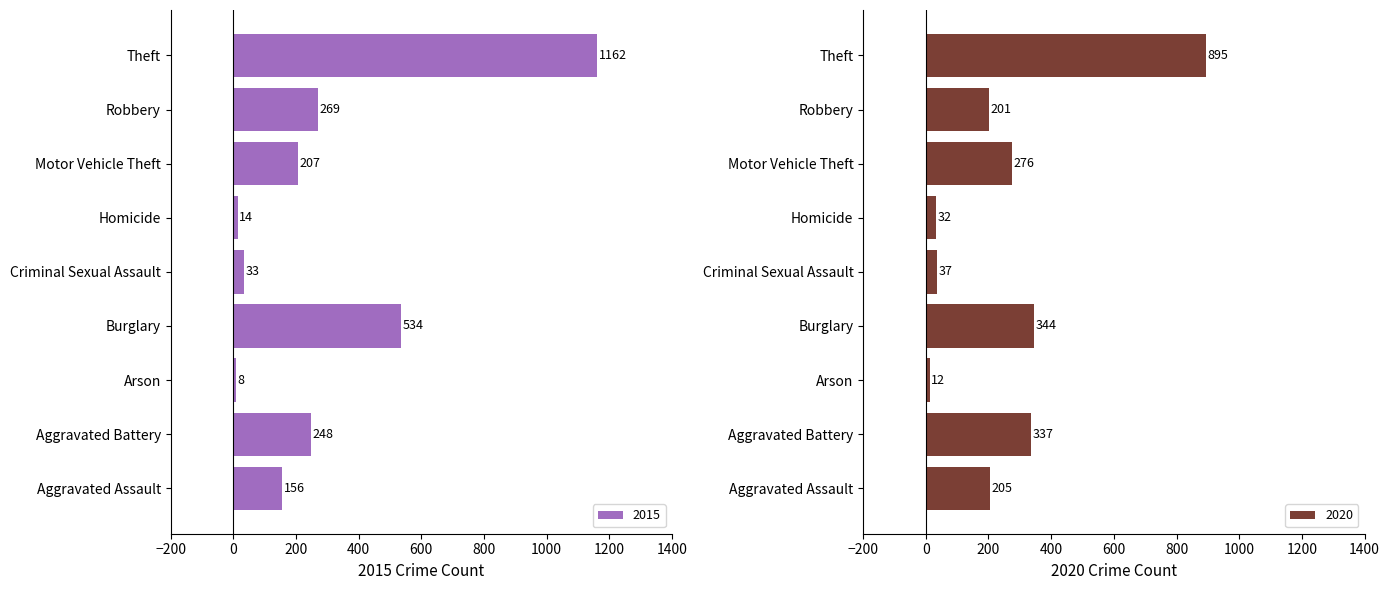

Rank the categories by 2015 value from highest to lowest.

Theft, Burglary, Robbery, Aggravated Battery, Motor Vehicle Theft, Aggravated Assault, Criminal Sexual Assault, Homicide, Arson